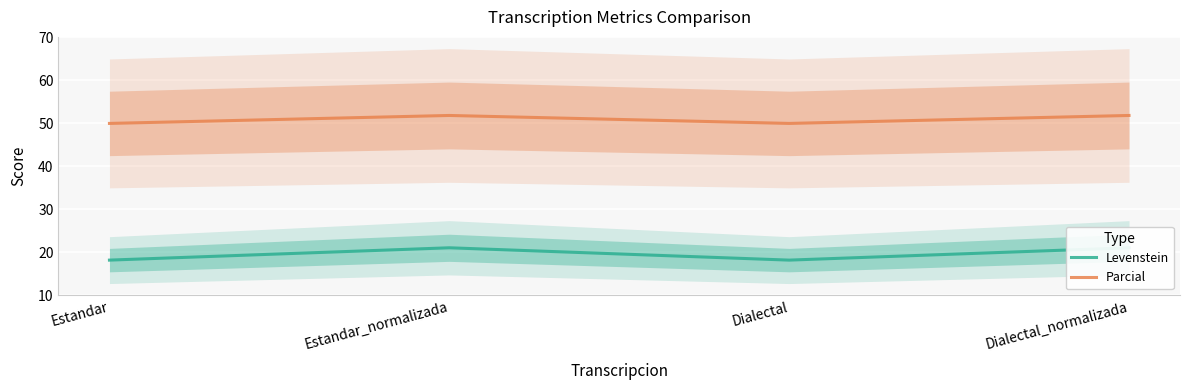

True or false: Parcial has more than 2 interior local peaks.

False